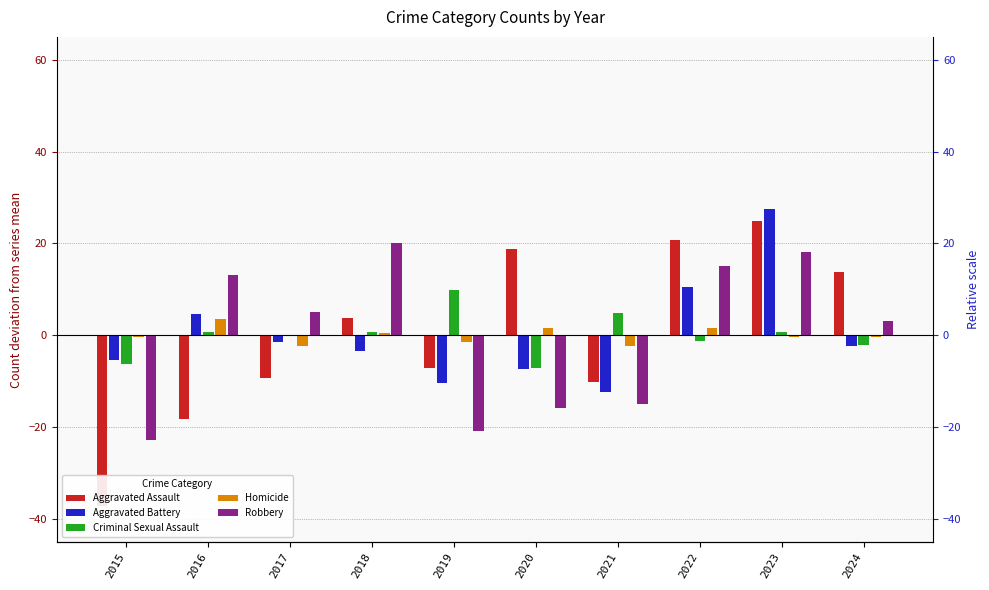

At how many categories does at least one series exceed 8?

7